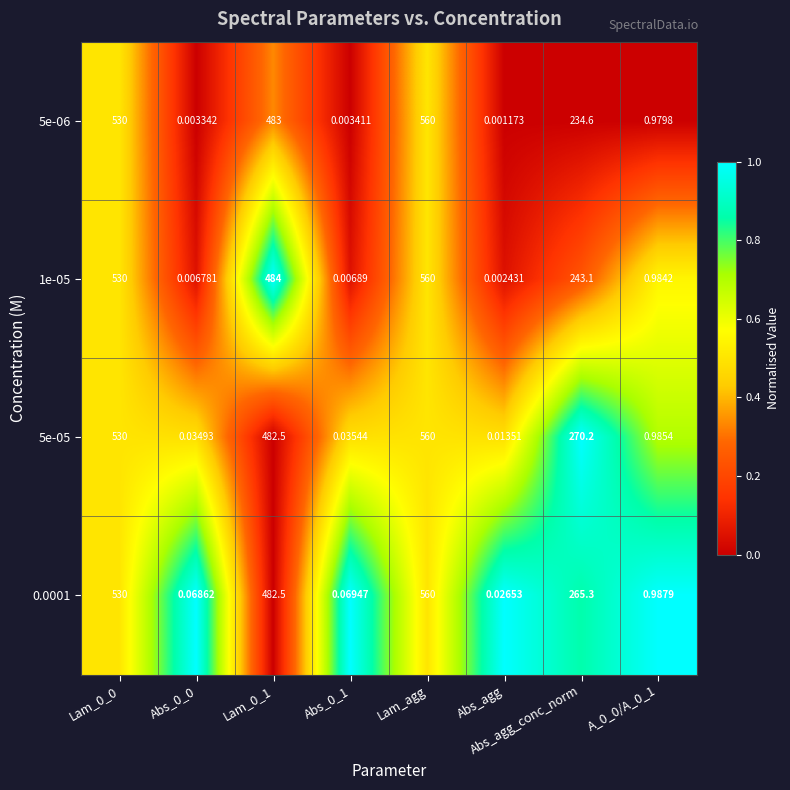

At which category is the sum across all series the highest?

Lam_agg